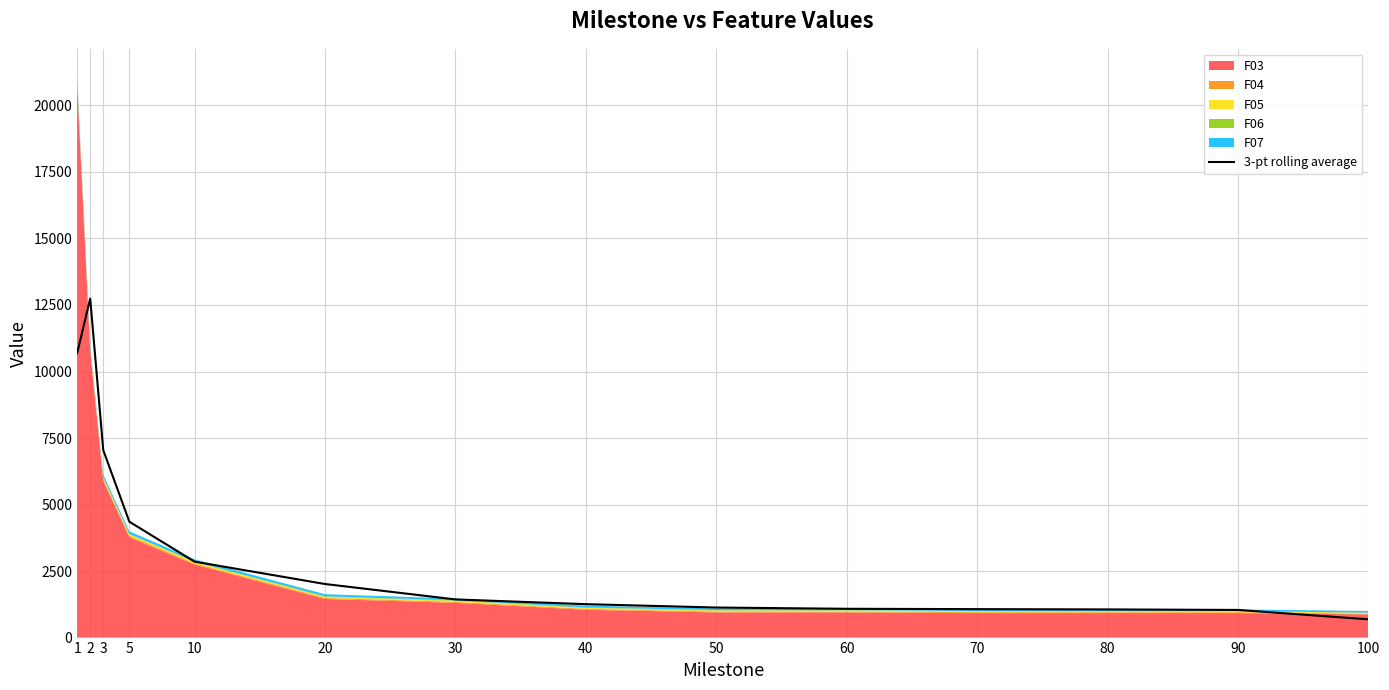

Which category has the lowest value across all series?

100